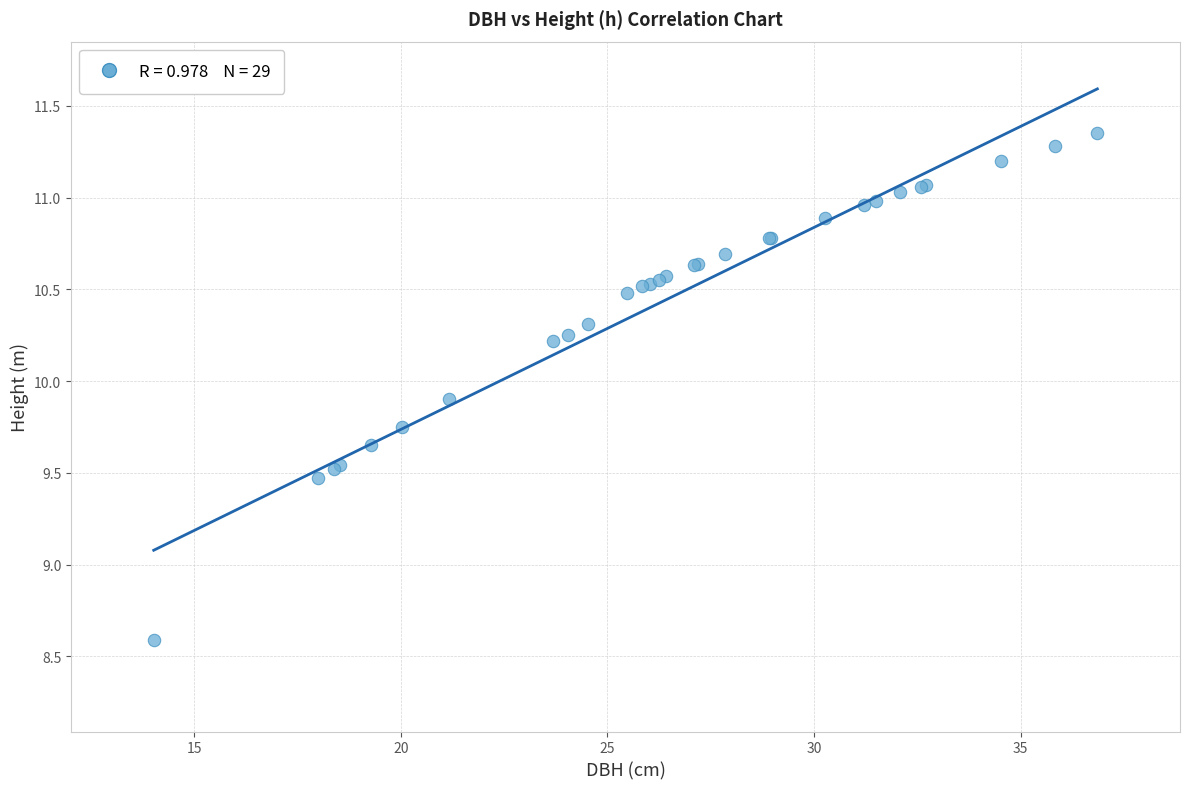

What Y value in the scatter plot is closest to 9?

8.6